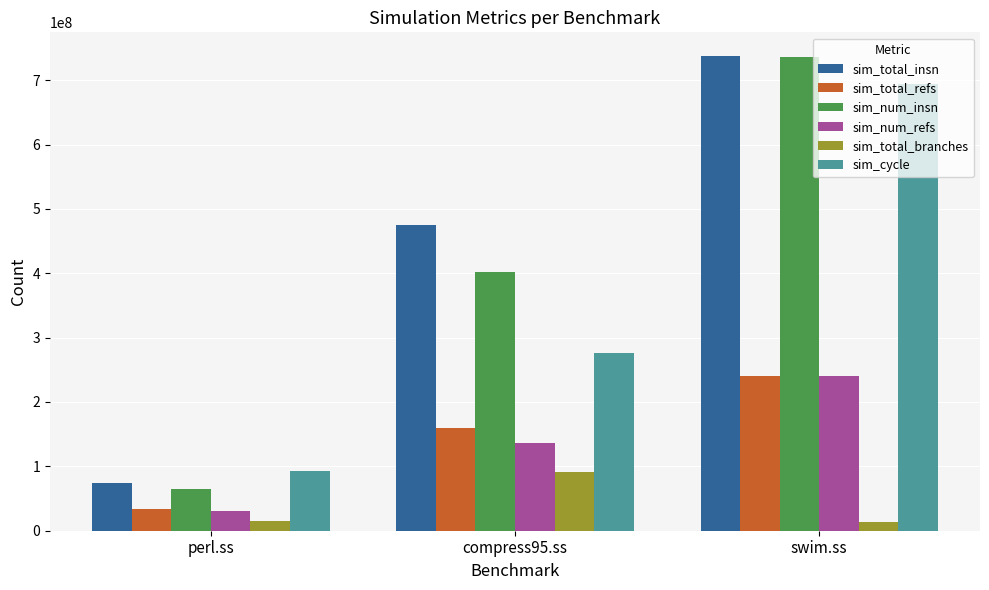

What position from the left is swim.ss?

3